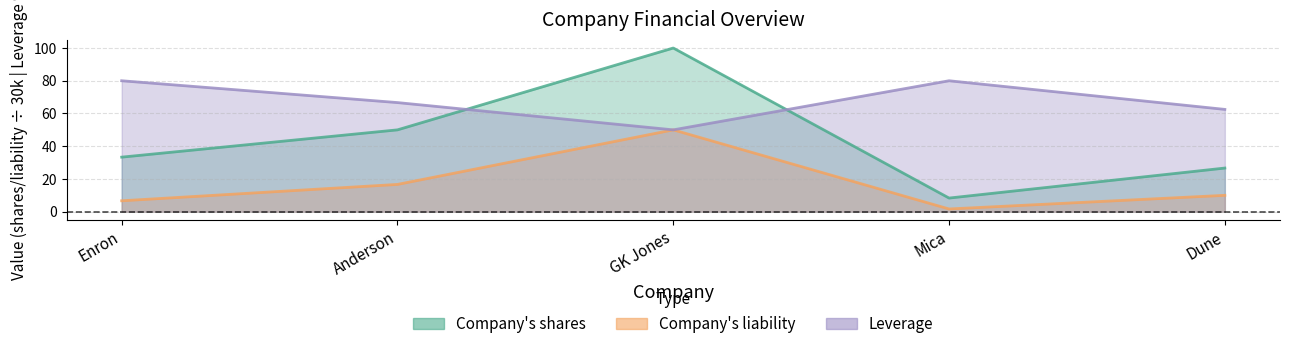

Reading left to right, what are all the values shown in this chart?

Company's shares: Enron=33.3	Anderson=50.0	GK Jones=100.0	Mica=8.3	Dune=26.7
Company's liability: Enron=6.7	Anderson=16.7	GK Jones=50.0	Mica=1.7	Dune=10.0
Leverage: Enron=80.0	Anderson=66.7	GK Jones=50.0	Mica=80.0	Dune=62.5